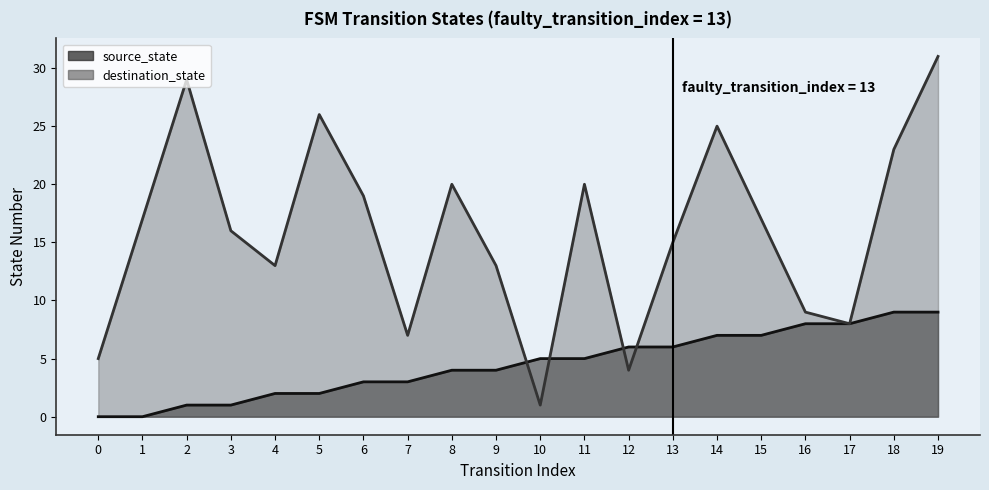

True or false: source_state has more than 2 interior local peaks.

False